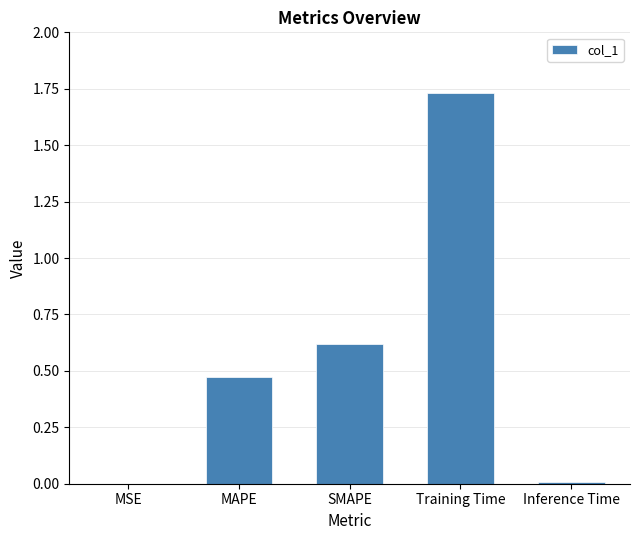

Is it true that the value at SMAPE is 0.2?

False